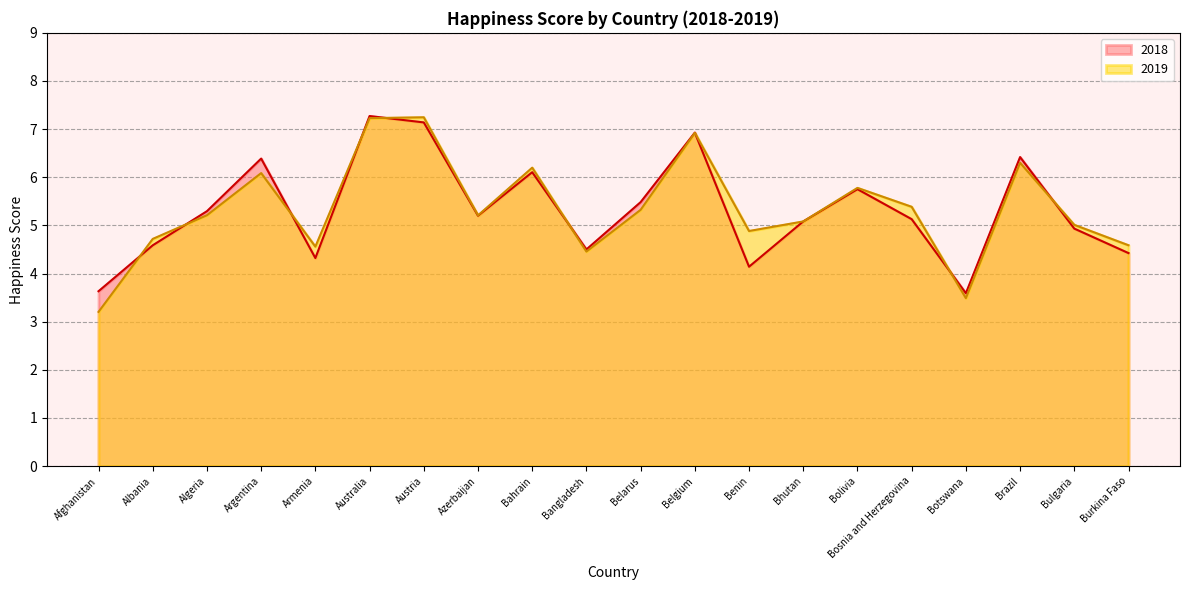

How many categories are shown in the chart?

20